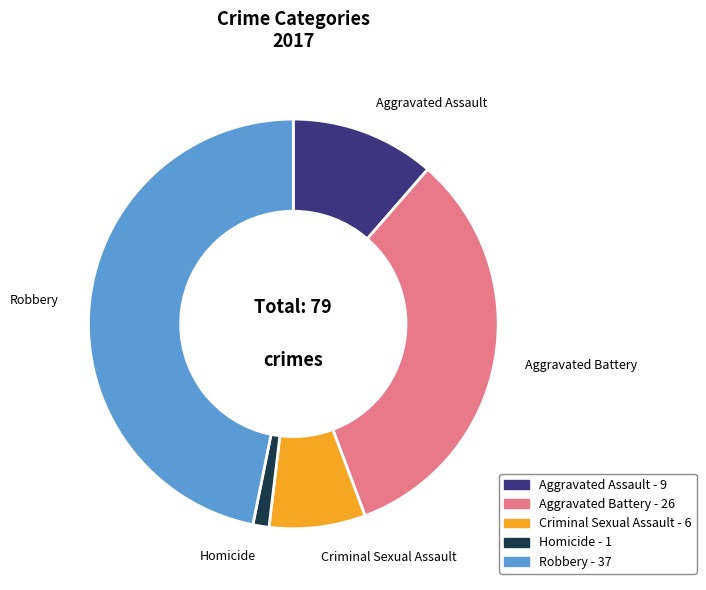

True or false: Criminal Sexual Assault accounts for 8% of the total.

True